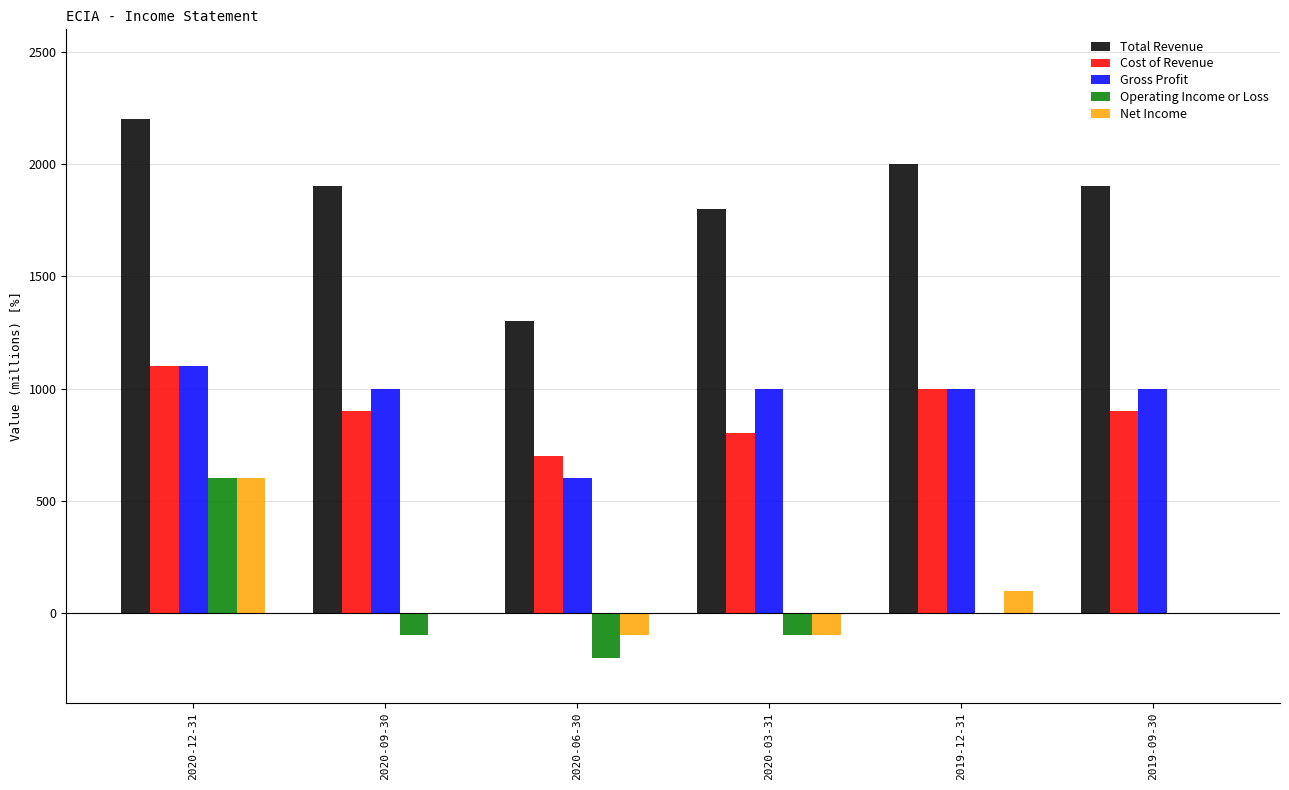

What is the sum of all Gross Profit values?

5700